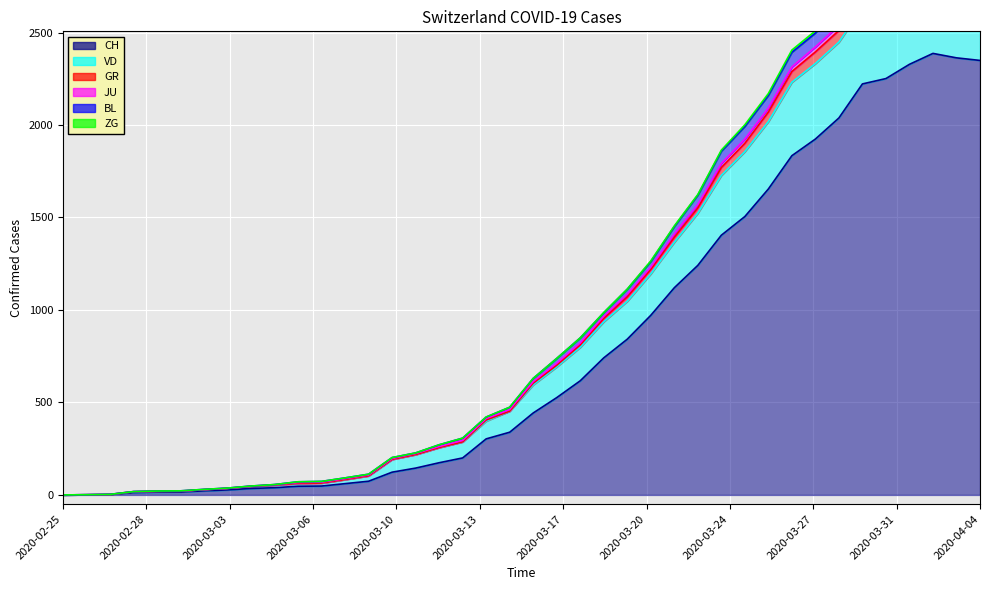

True or false: BL has a value of 3711 at 2020-04-04.

False